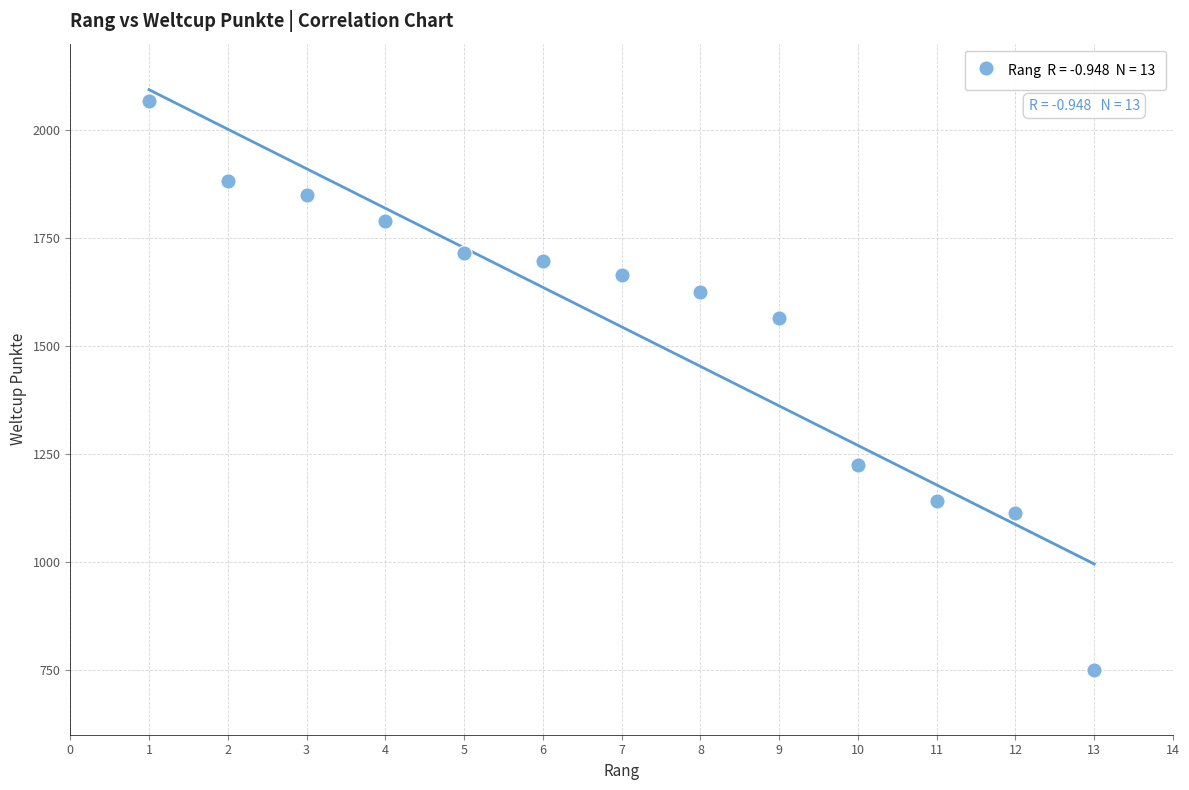

What is the range of X values (max minus min)?

12